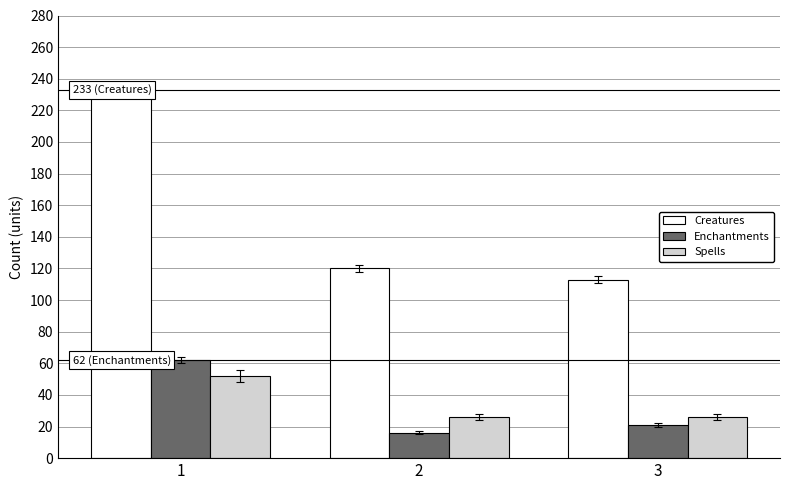

What is the difference between the maximum and minimum values in the Enchantments series?

46